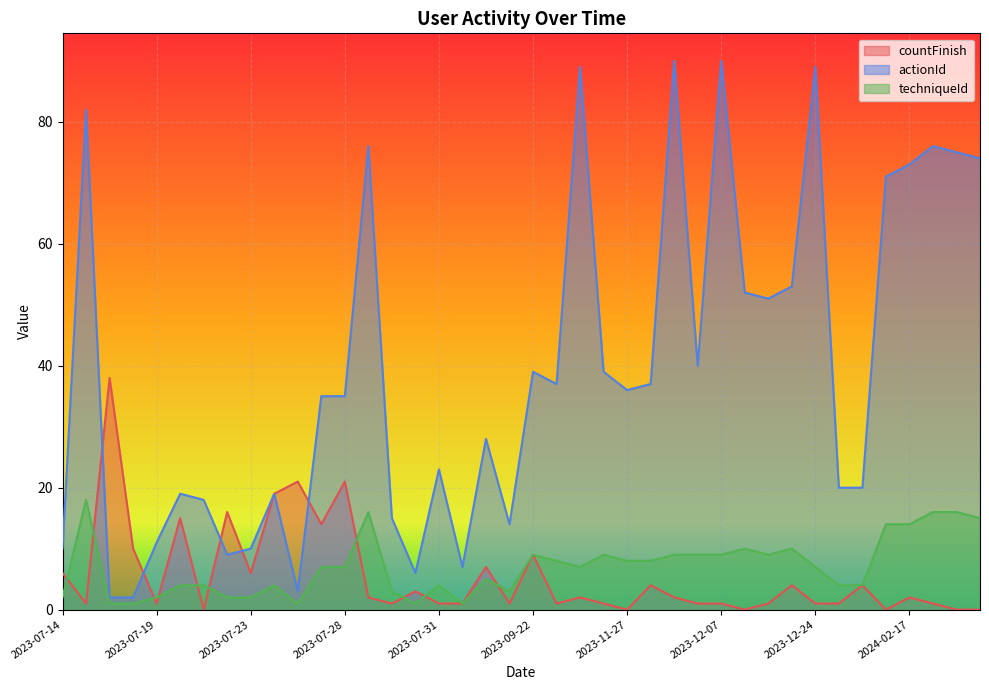

Which series has the largest range (max minus min)?

actionId